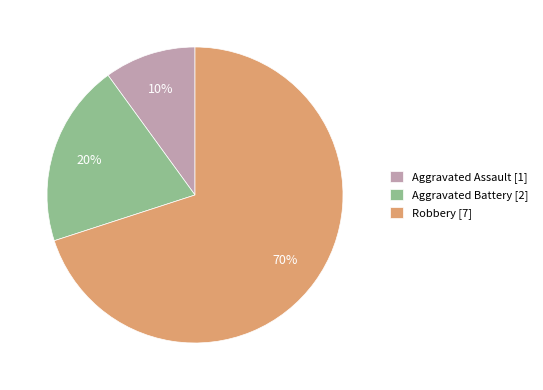

Which slice is the smallest?

Aggravated Assault